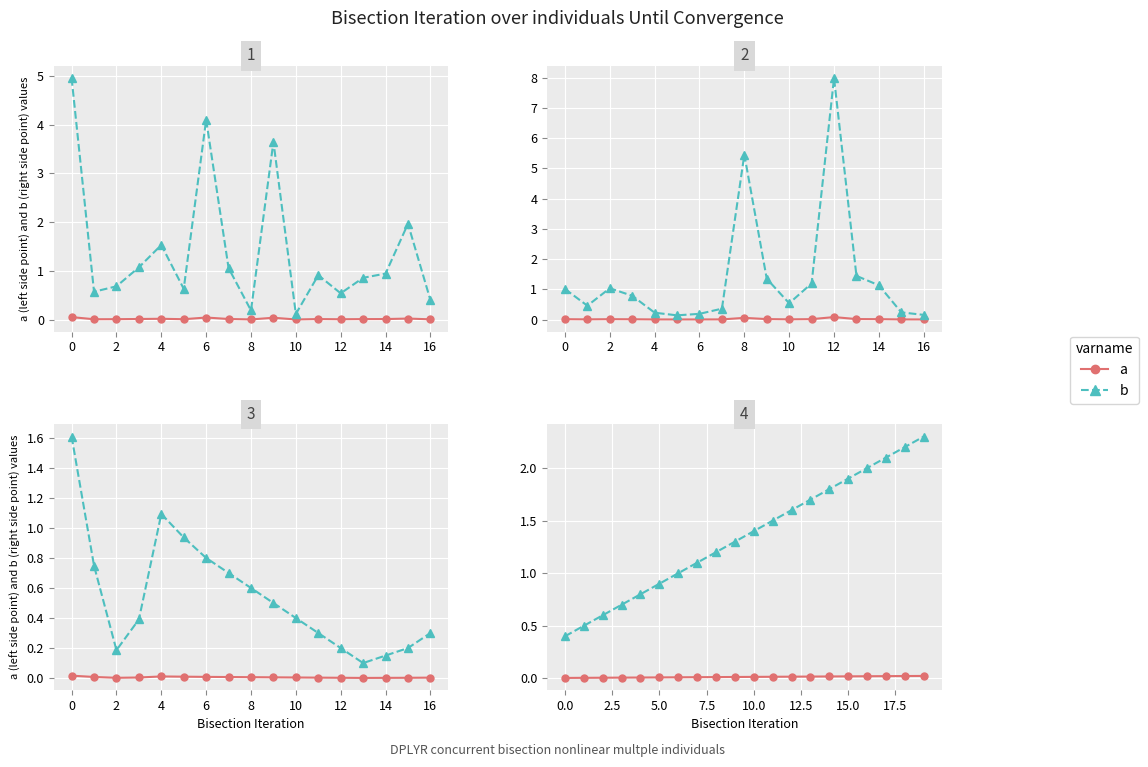

Is it true that a equals 0.0 at 15?

False